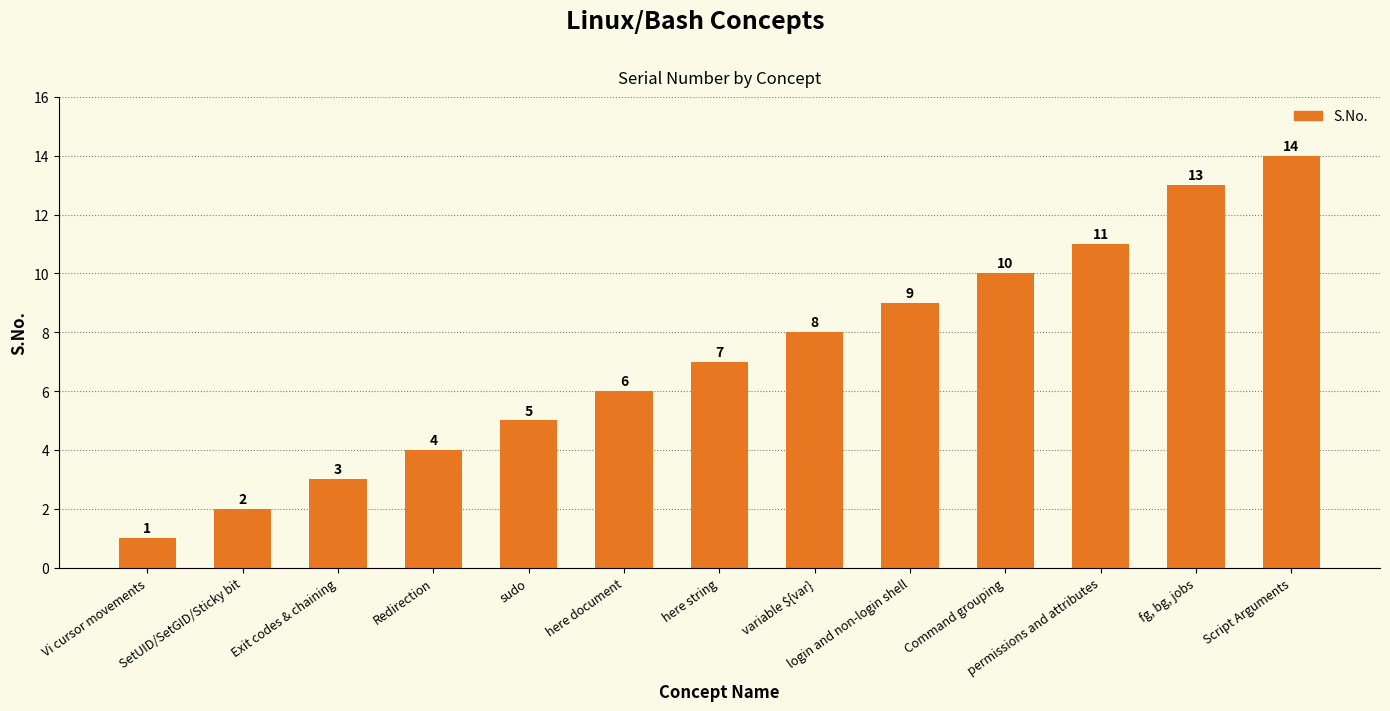

Reading left to right, list all the values displayed in this chart.

Vi cursor movements=1	SetUID/SetGID/Sticky bit=2	Exit codes & chaining=3	Redirection=4	sudo=5	here document=6	here string=7	variable ${var}=8	login and non-login shell=9	Command grouping=10	permissions and attributes=11	fg, bg, jobs=13	Script Arguments=14